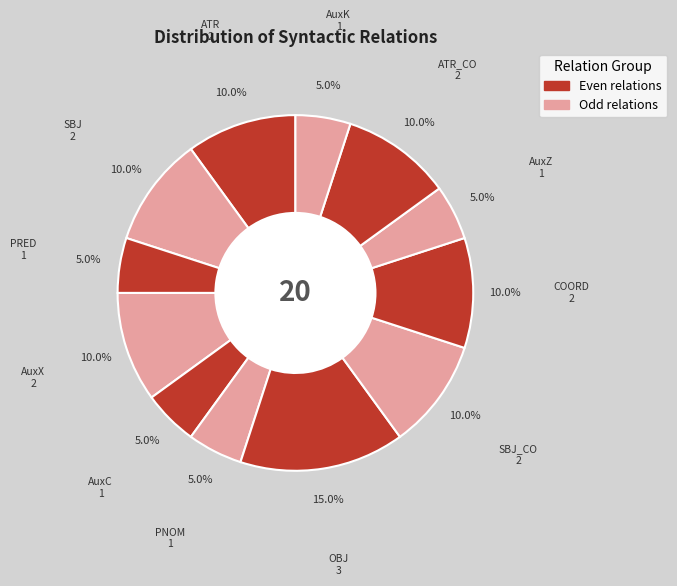

Count the number of slices in the pie.

12